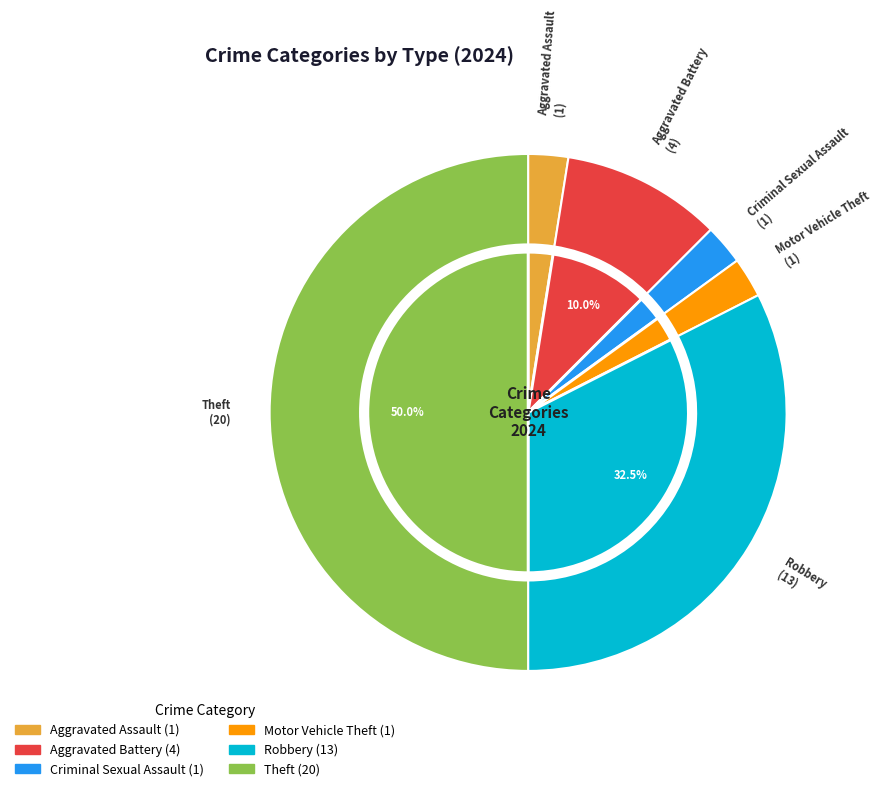

What percentage do Motor Vehicle Theft and Theft together represent?

52.5%